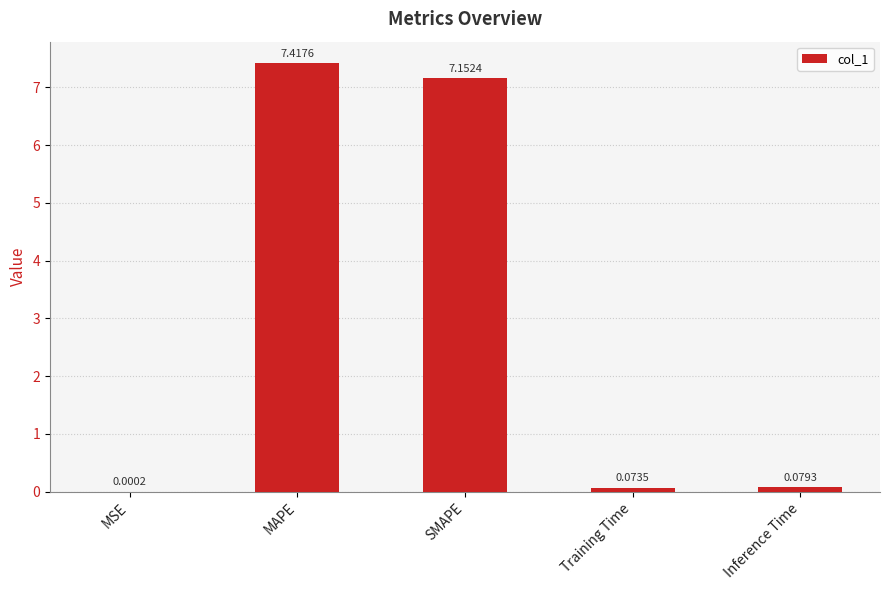

At which category does the chart reach its peak across all series?

MAPE